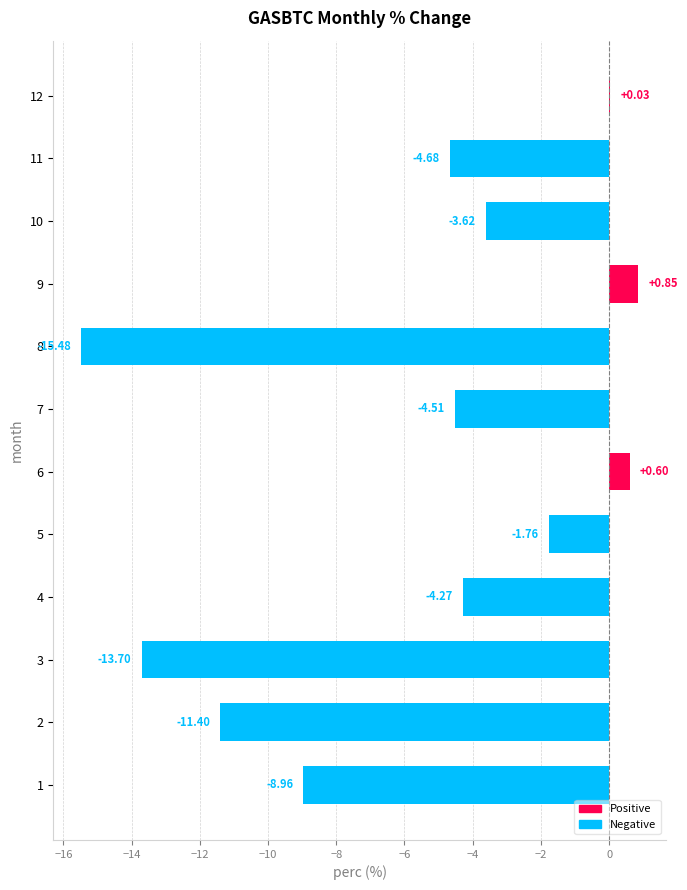

Which has a higher value, 6 or 12?

6